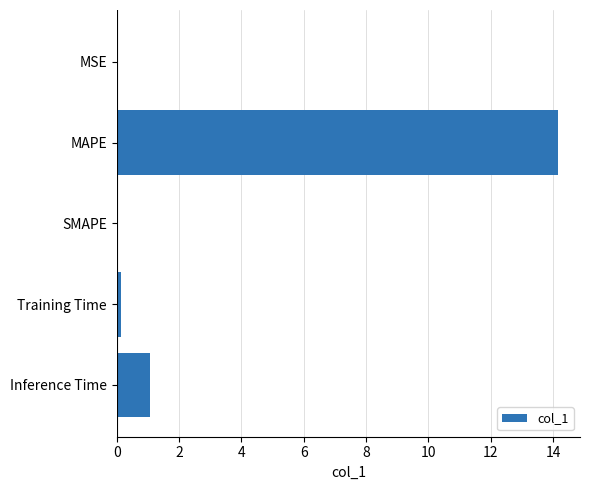

What is the sum of all values?

15.3